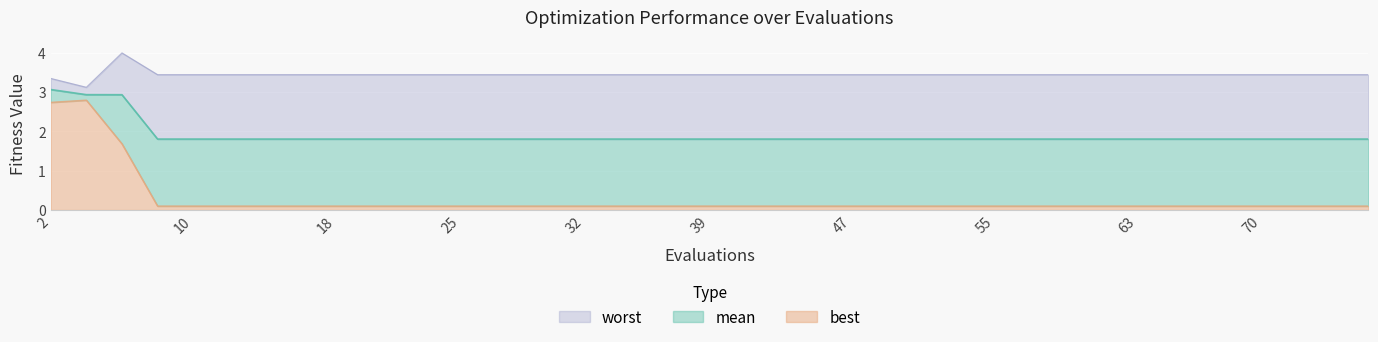

At which label does mean reach its peak?

2